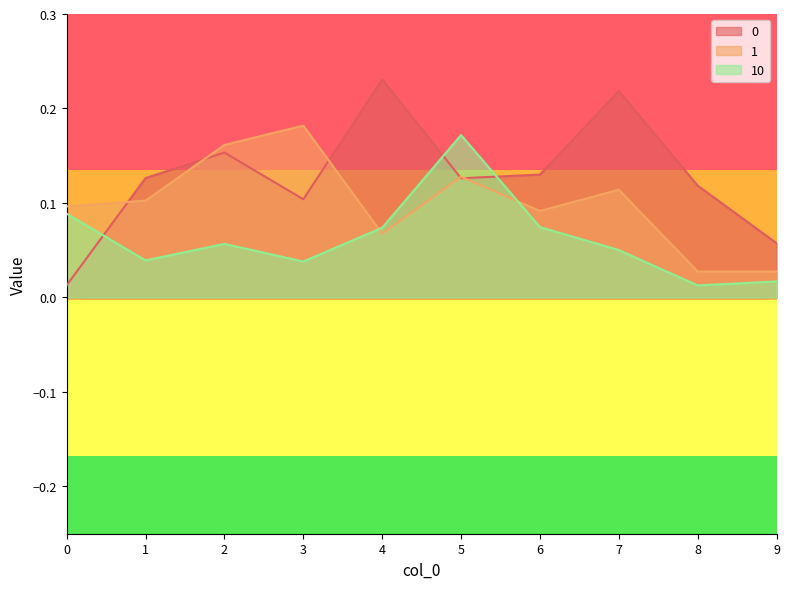

What is the greatest value displayed?

0.2